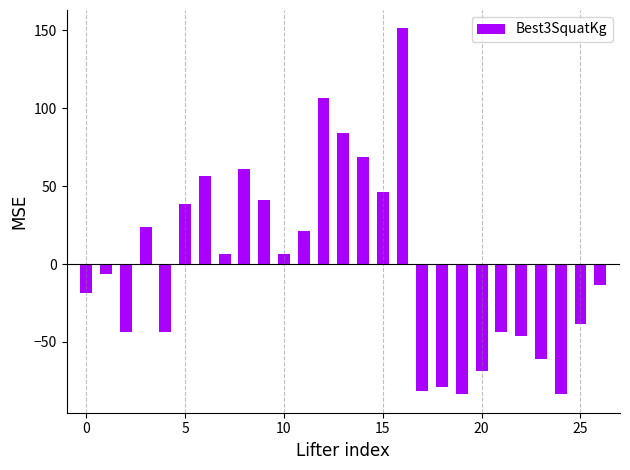

What is the maximum value shown in the chart?

151.3